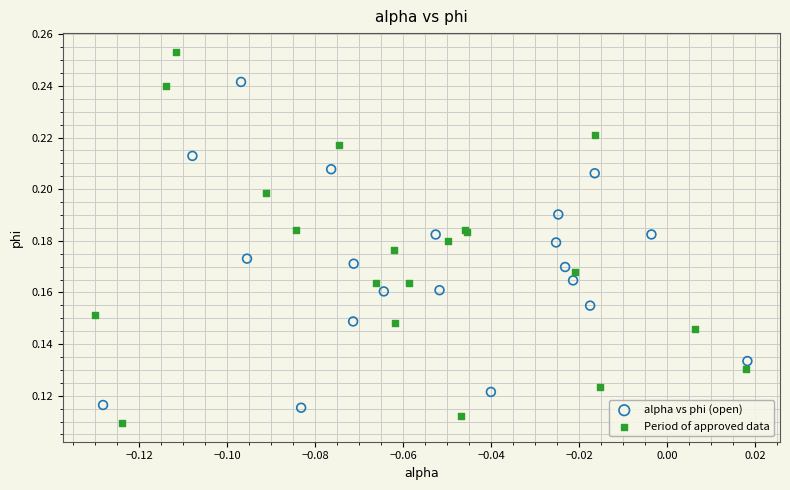

What are all the series names shown in the legend?

alpha vs phi (open), Period of approved data